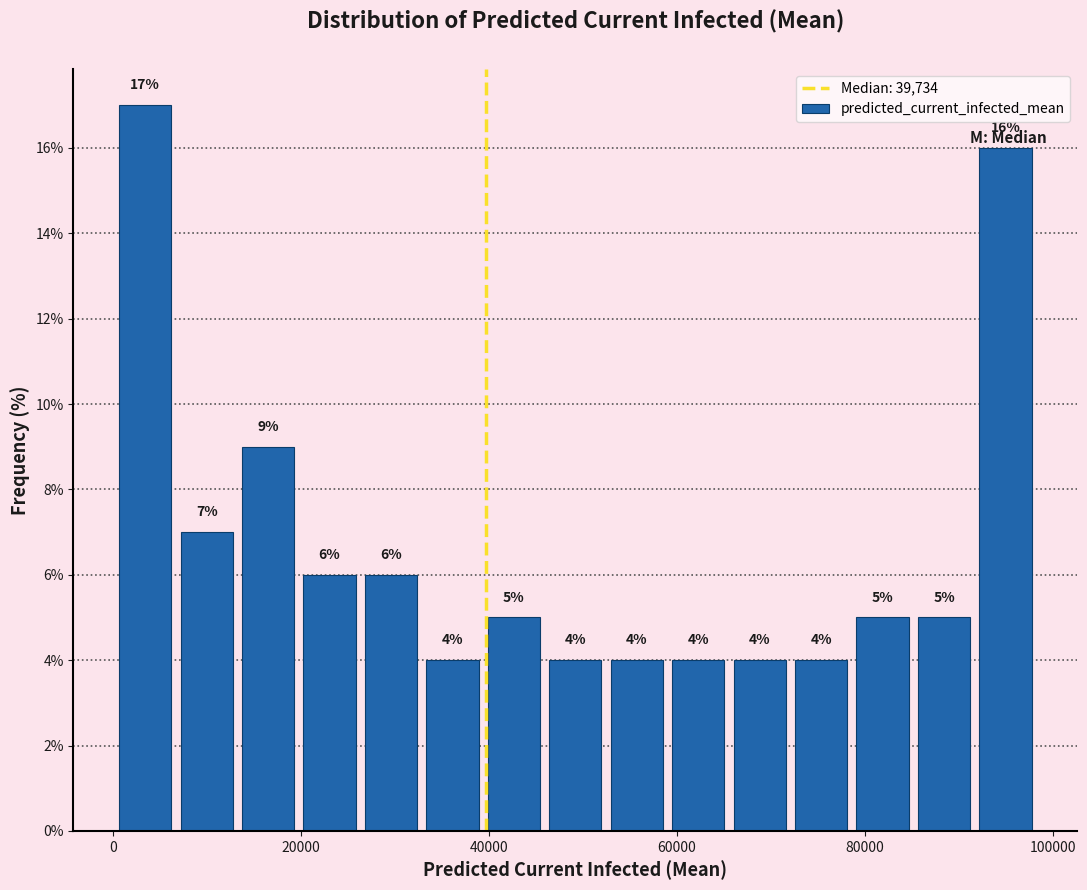

Read against the x-axis, roughly where is the centre of the tallest bar?

4000